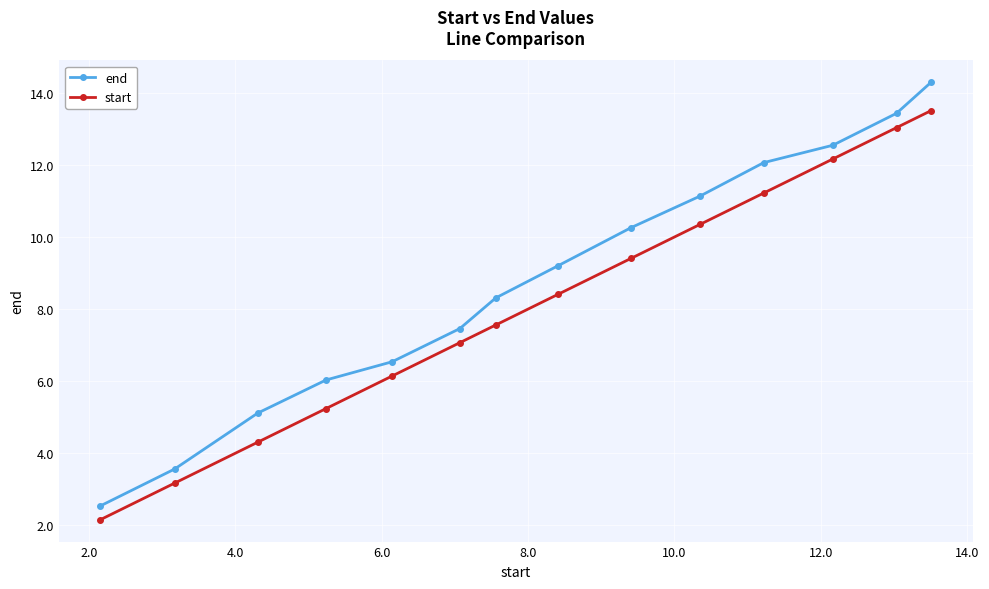

True or false: start and end cross at least once.

False